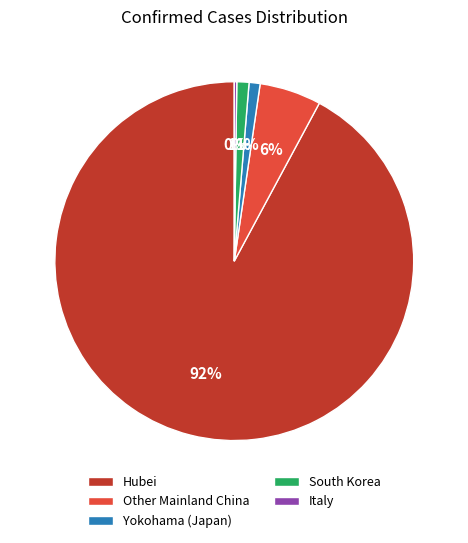

To the nearest percent, what is the difference between the largest and smallest slice percentages?

92%